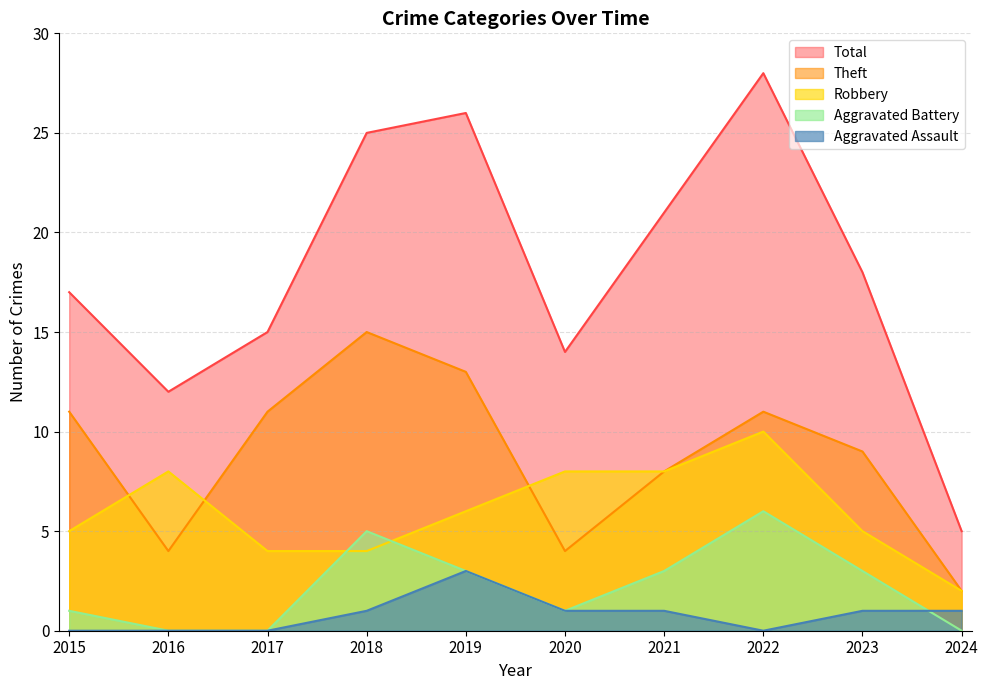

What is the spread (max minus min) of values at 2022?

28